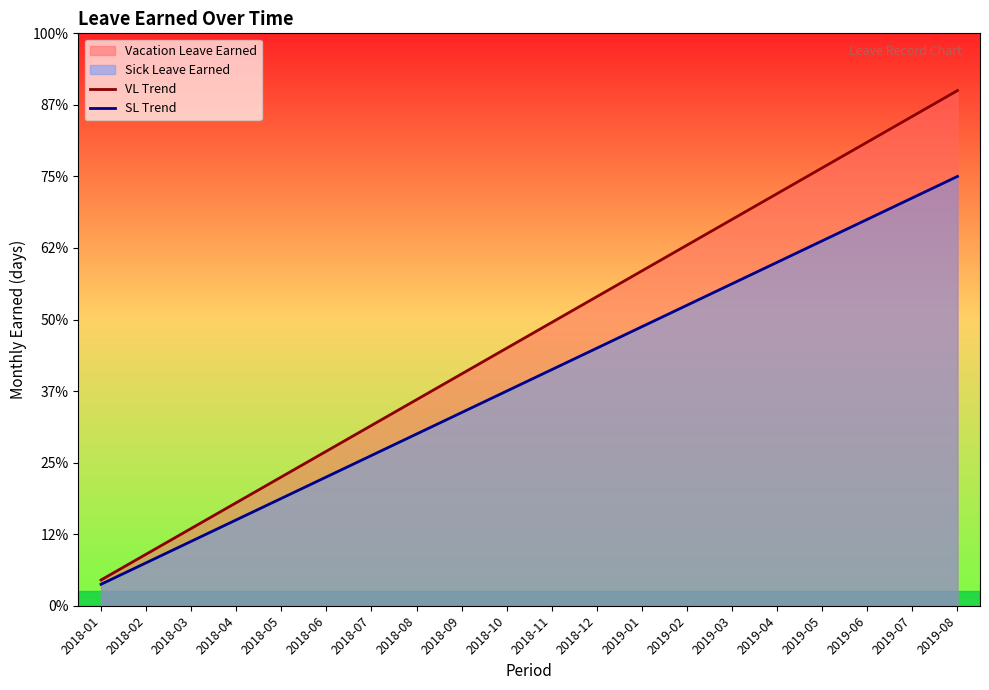

Is it true that SL Trend equals 0.9 at 2018-12?

True